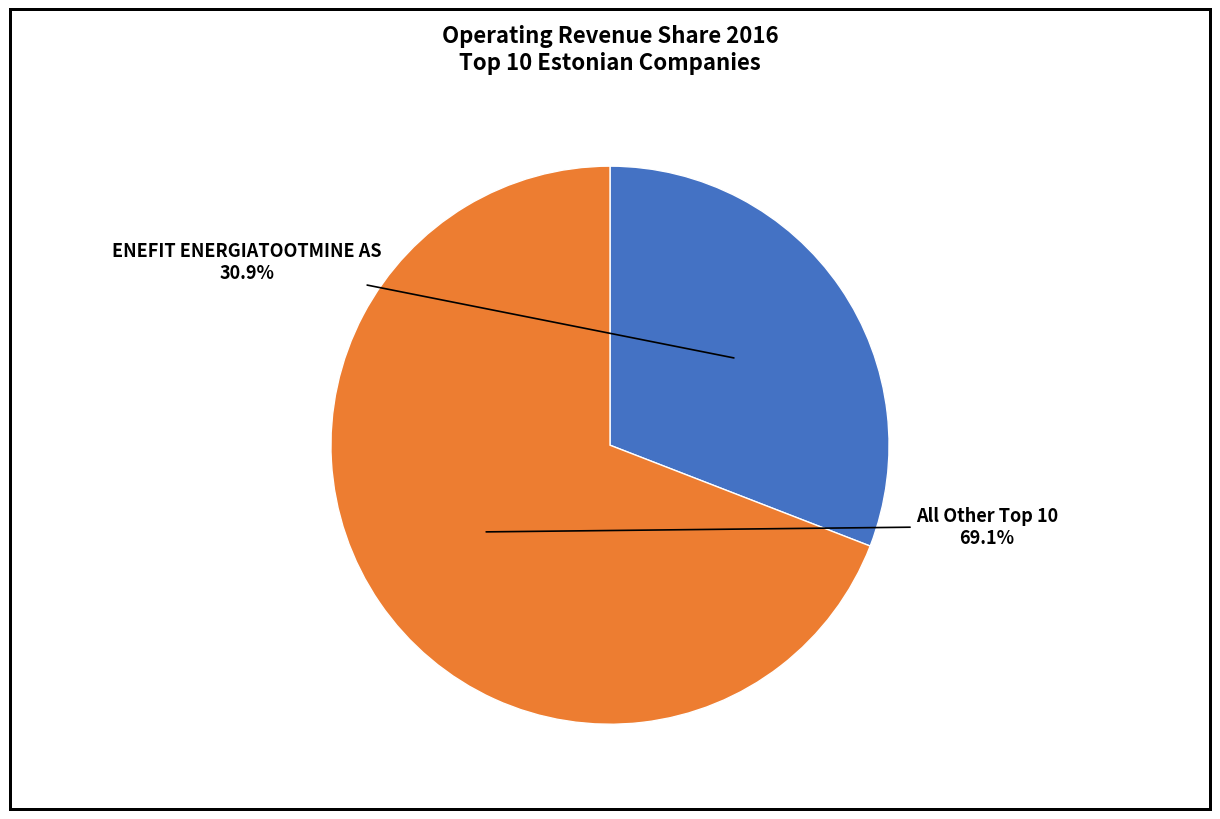

Rank the categories by value from lowest to highest.

ENEFIT ENERGIATOOTMINE AS, All Other Top 10